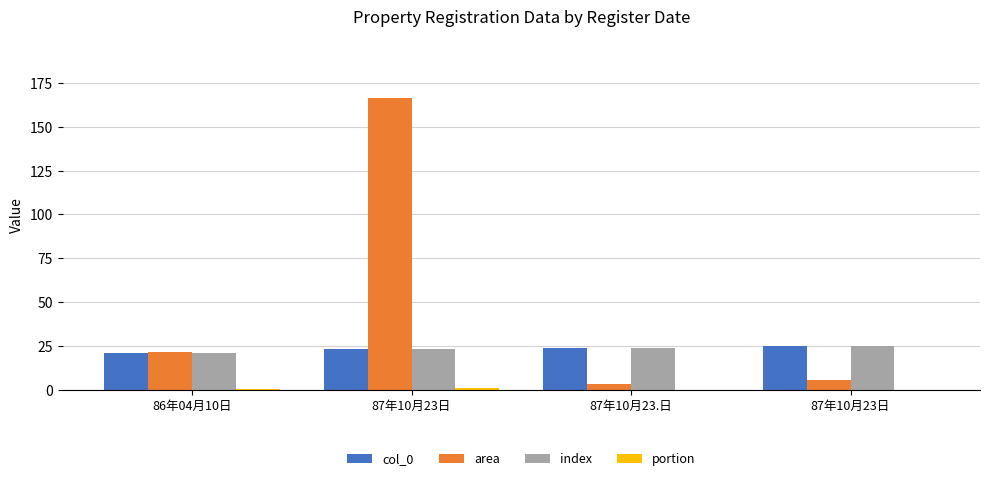

Is it true that col_0 equals 25.0 at 87年10月23日?

True